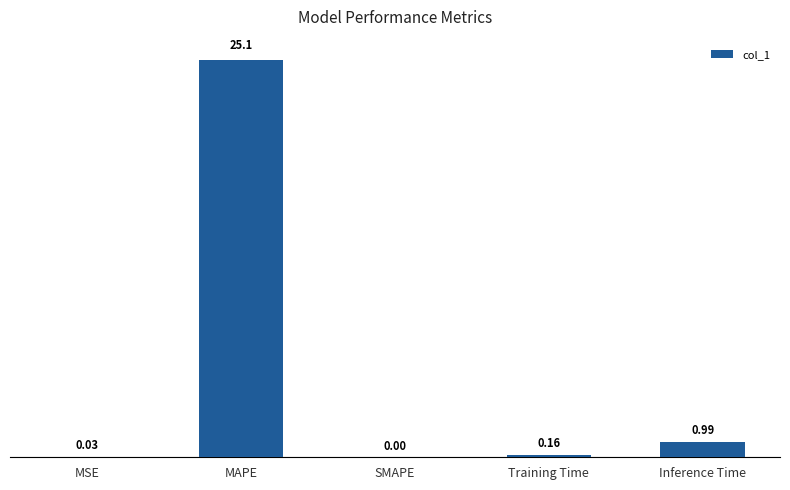

The value at SMAPE is 11.1. True or false?

False